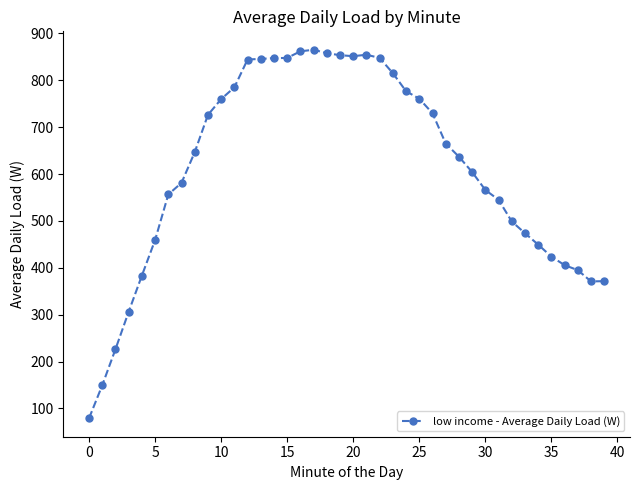

Count the number of data series in this chart.

1